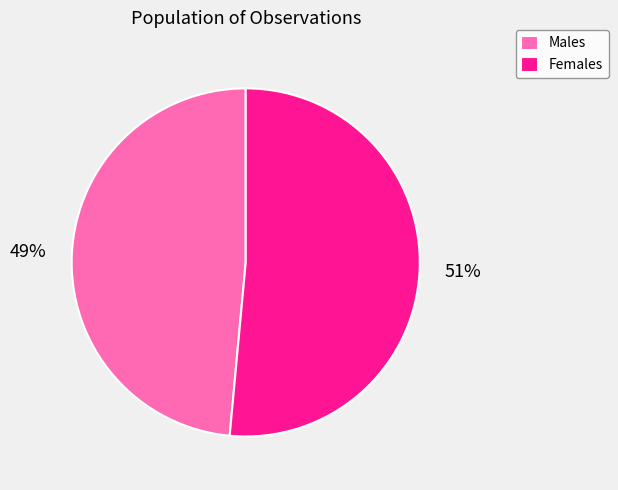

To the nearest percent, what portion does Males represent?

49%